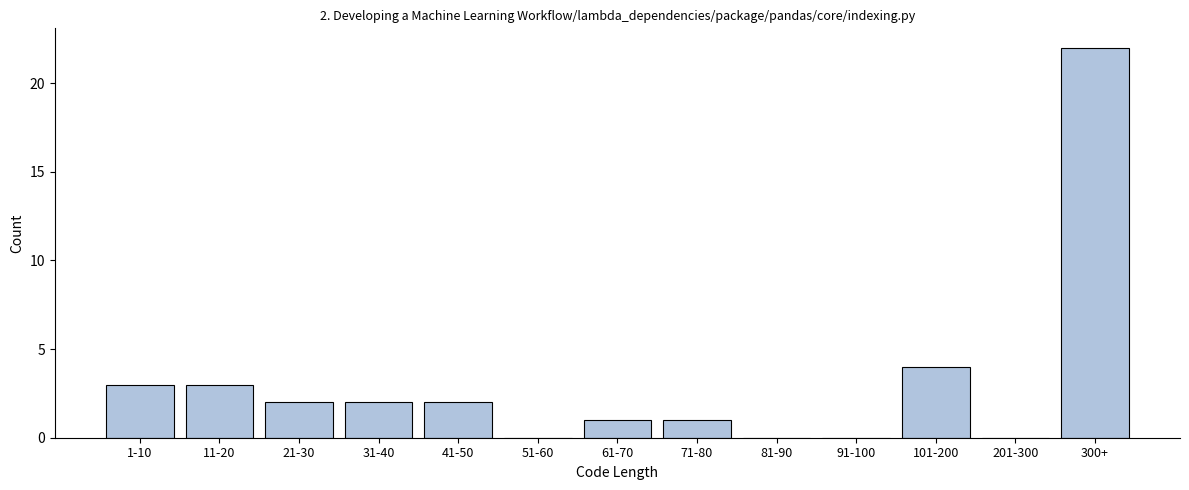

Reading right to left, what are all the values shown in this chart?

300+=22	201-300=0	101-200=4	91-100=0	81-90=0	71-80=1	61-70=1	51-60=0	41-50=2	31-40=2	21-30=2	11-20=3	1-10=3